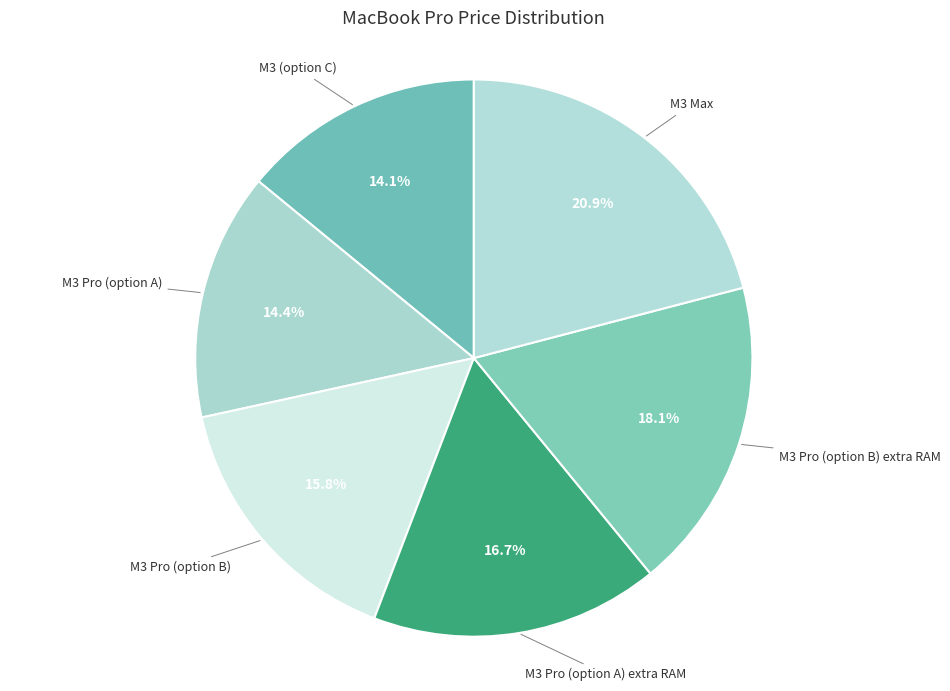

How many slices are in this pie chart?

6